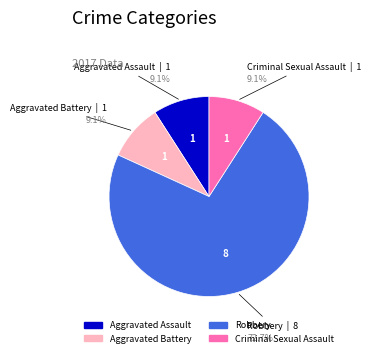

True or false: Robbery accounts for 73% of the total.

True